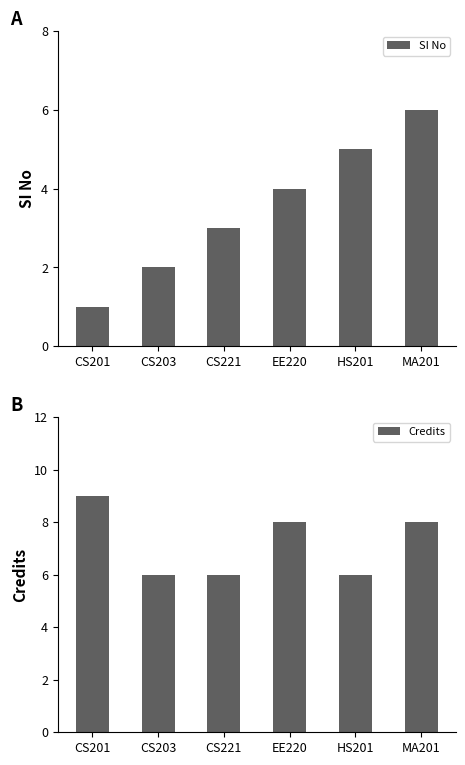

How many distinct data groups are displayed?

2